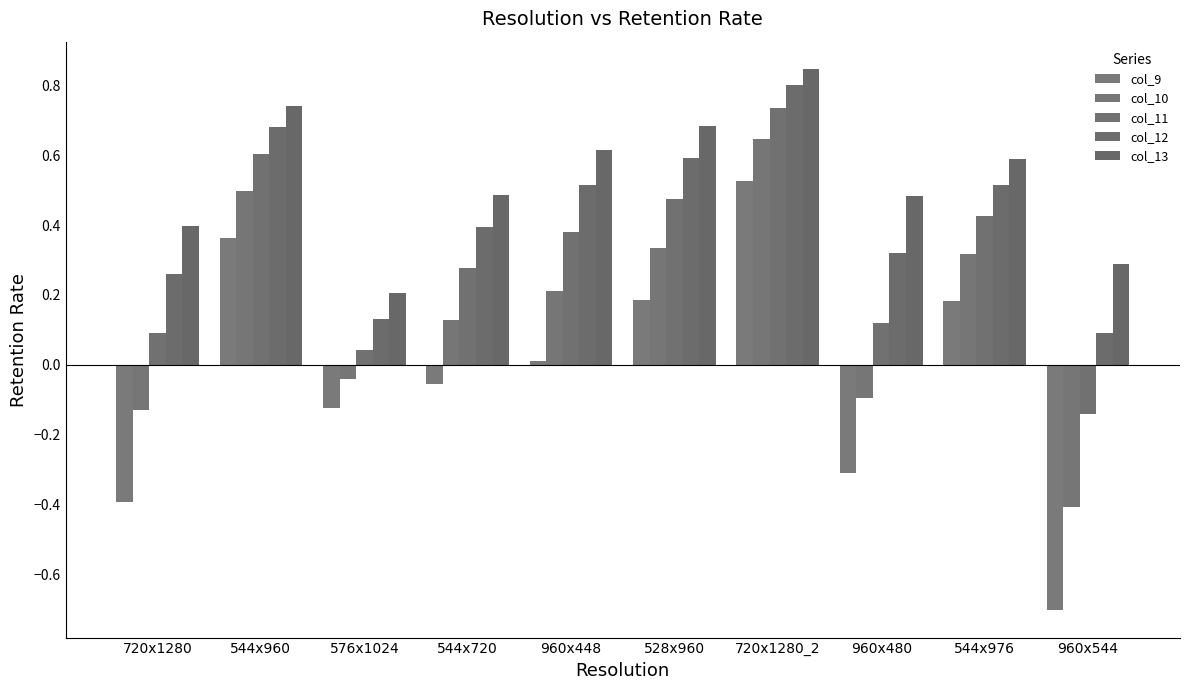

How many values in col_10 are below zero?

4